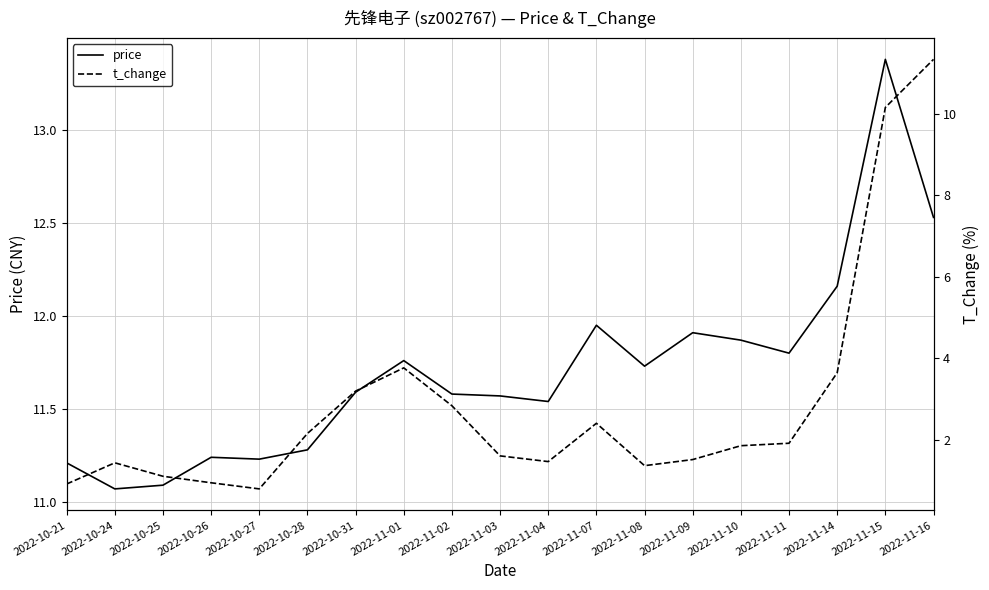

In price, how many points are lower than both neighbors (excluding endpoints)?

5